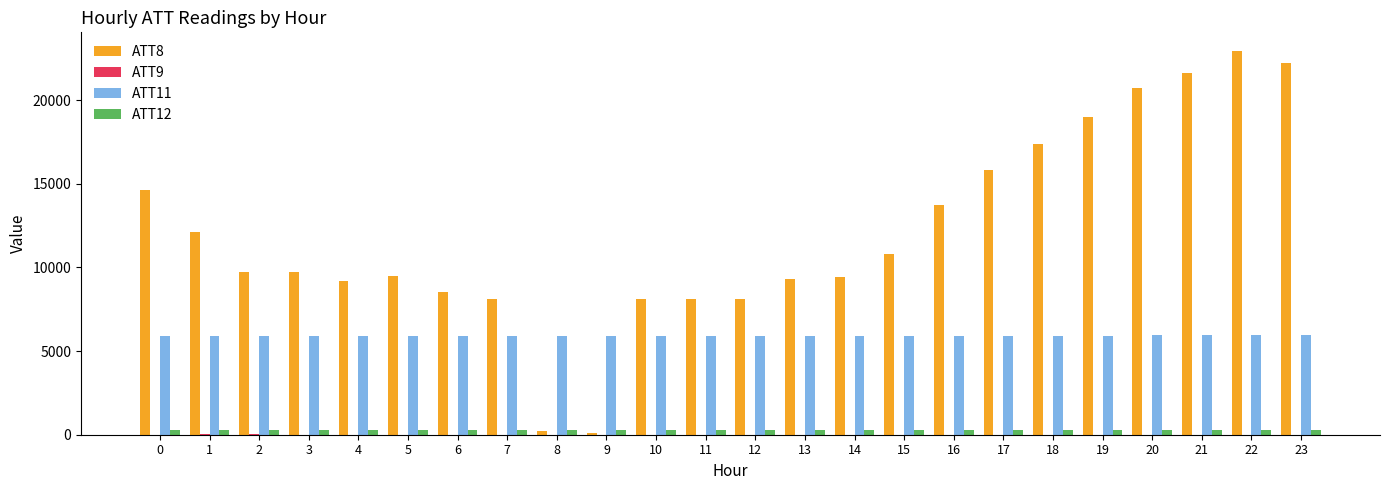

Which series has the largest range (max minus min)?

ATT8